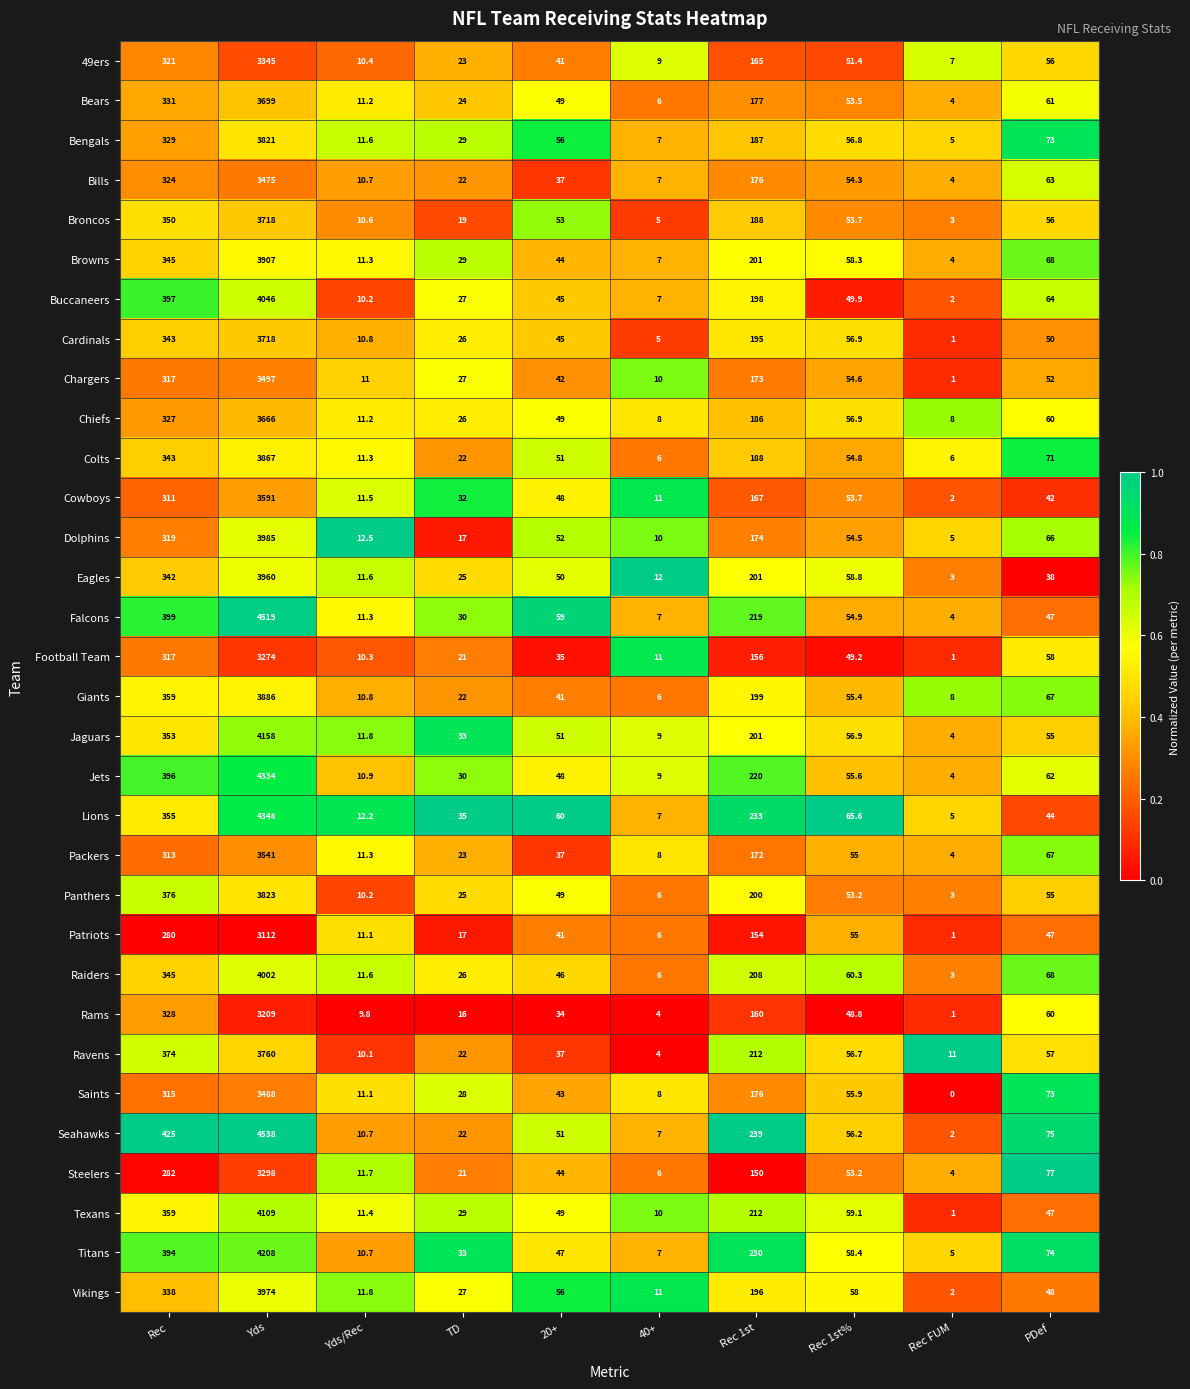

What is the total value across all series at Rec 1st%?

1775.5